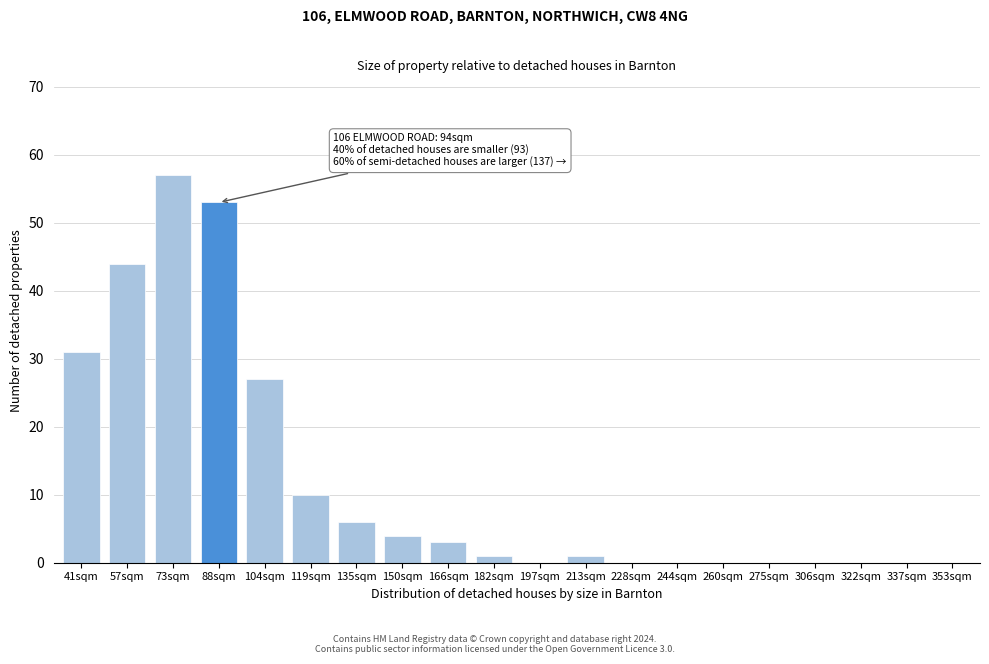

Reading right to left, list all the values displayed in this chart.

353sqm=0	337sqm=0	322sqm=0	306sqm=0	275sqm=0	260sqm=0	244sqm=0	228sqm=0	213sqm=1	197sqm=0	182sqm=1	166sqm=3	150sqm=4	135sqm=6	119sqm=10	104sqm=27	88sqm=53	73sqm=57	57sqm=44	41sqm=31